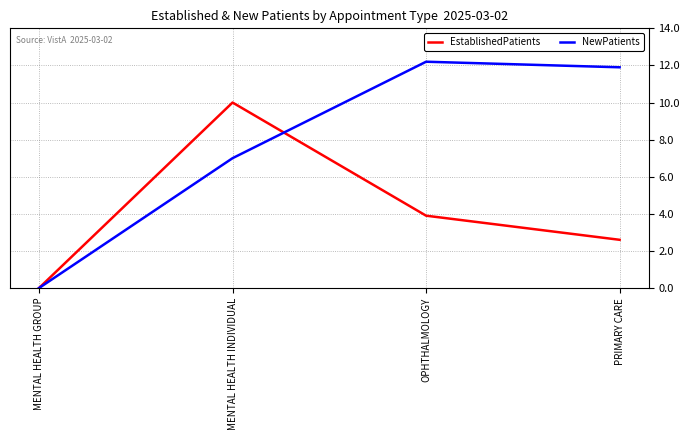

What is the approximate value of NewPatients at PRIMARY CARE?

11.9